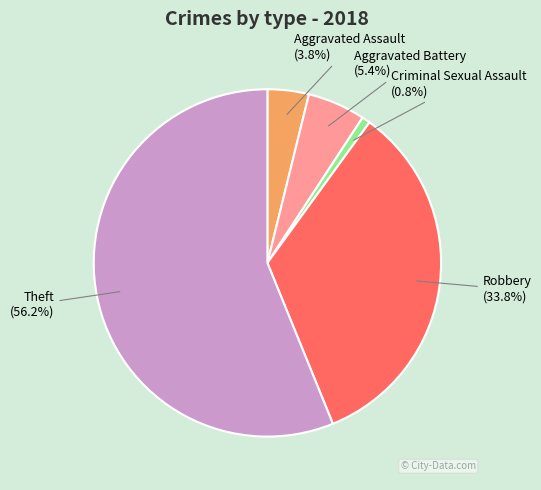

Is there a majority slice in this chart?

Yes